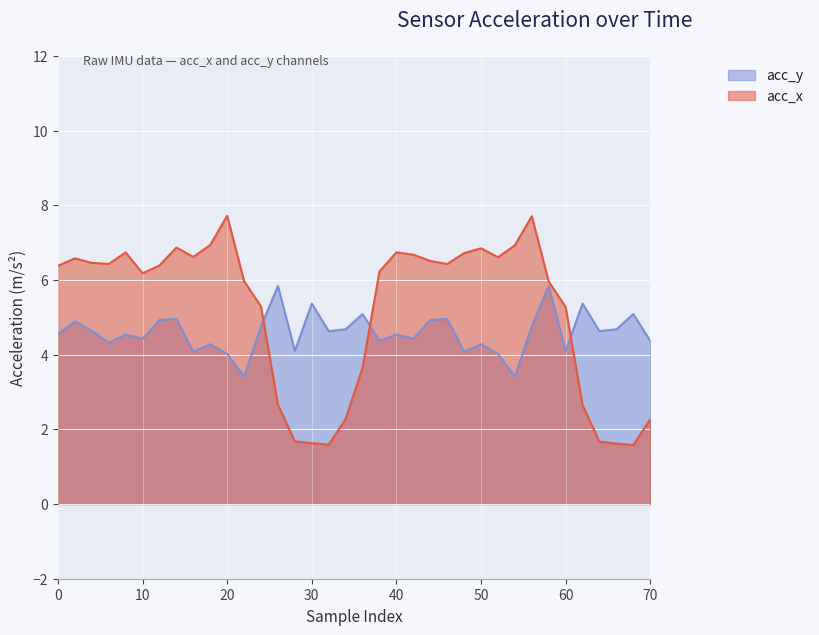

What are all the series names shown in the legend?

acc_y, acc_x